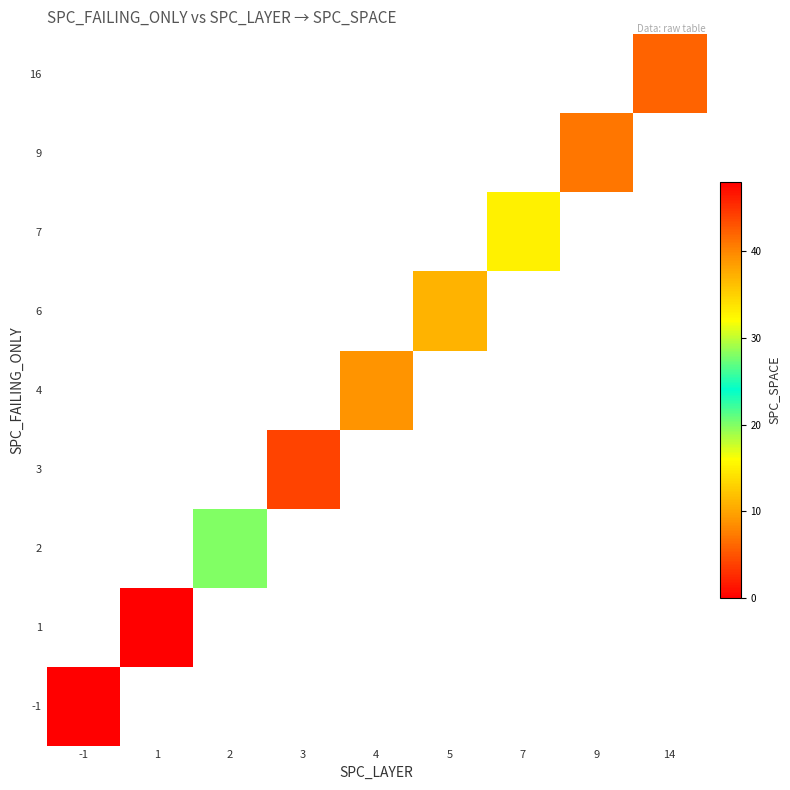

List the series in order of their peak value, highest first.

-1, 1, 2, 3, 4, 6, 7, 9, 16